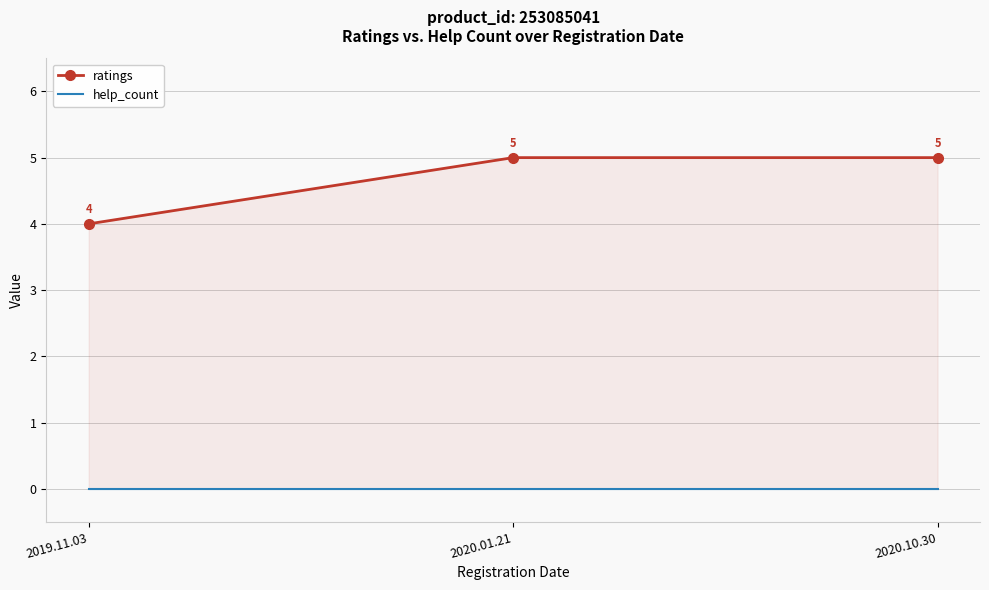

How many values in the ratings series are below 5?

1